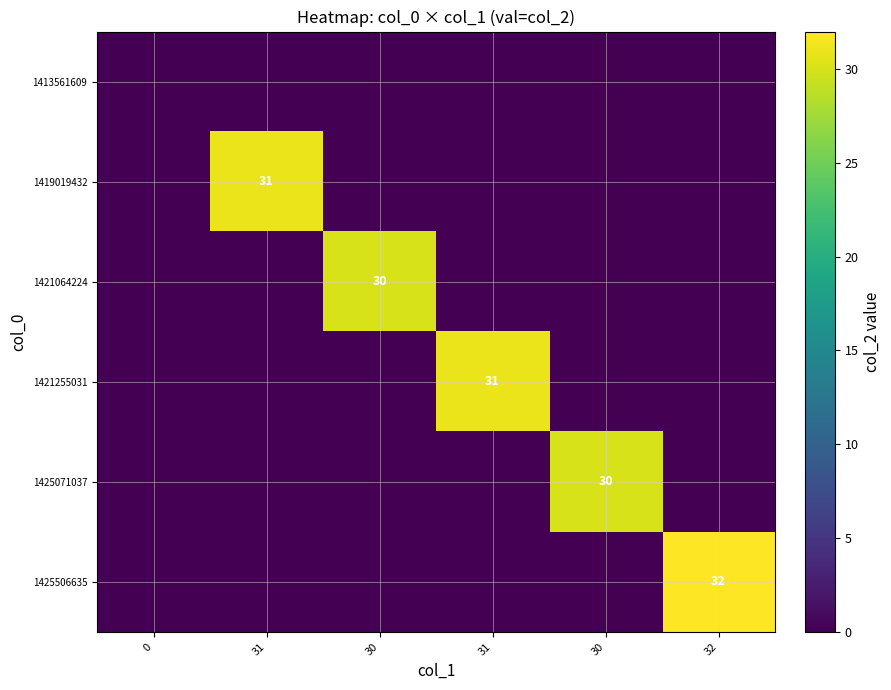

What is the difference between the maximum and minimum values in the 1425506635 series?

32